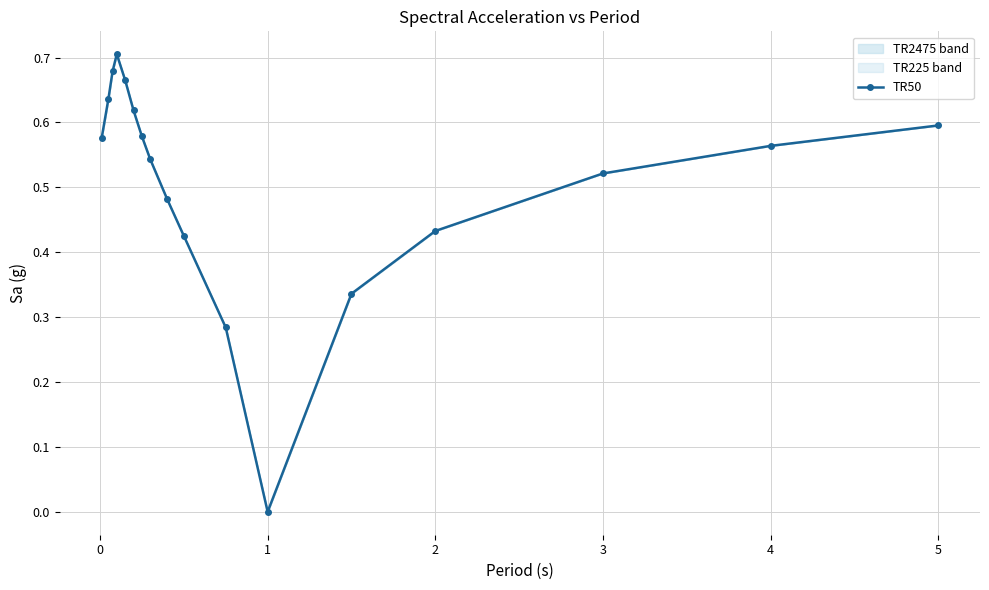

Is it true that the value at 1 is 0.0?

True